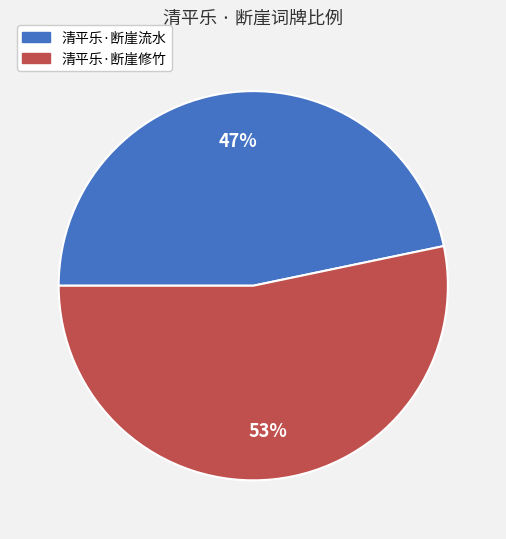

Which category has the smallest portion of the pie?

清平乐·断崖流水